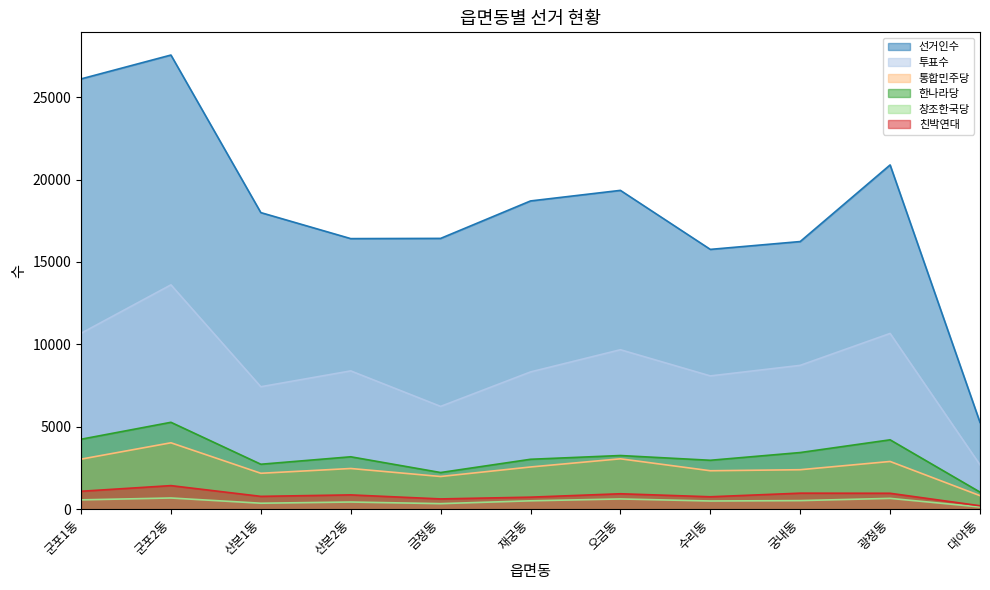

Is it true that 통합민주당 equals 416 at 대야동?

False